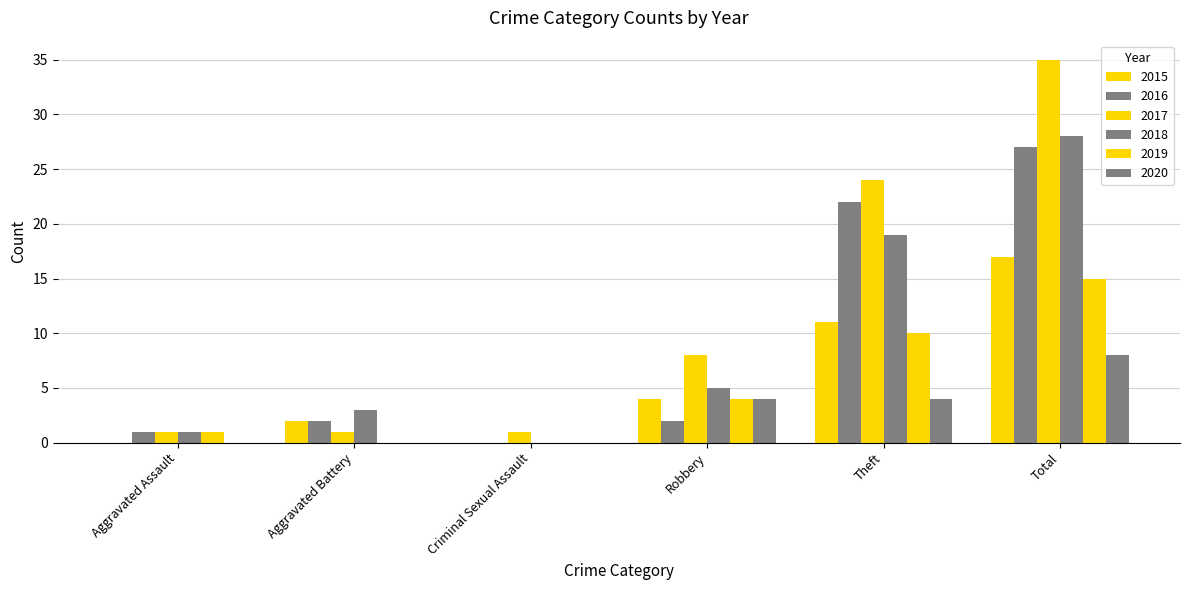

Does the chart contain stacked bars?

No